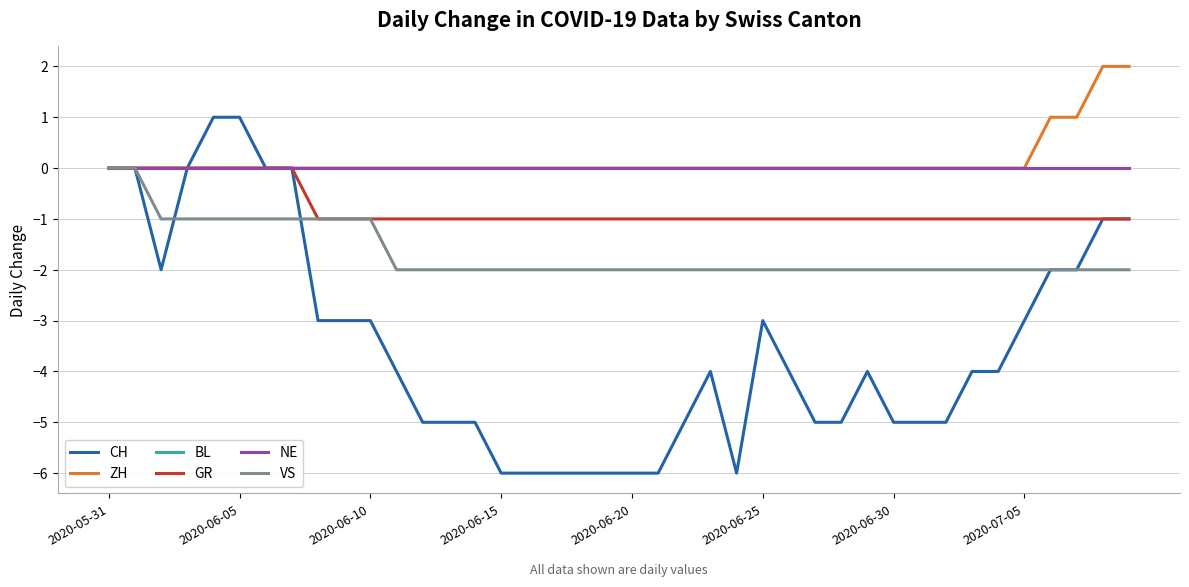

Which series has the largest total across all categories?

ZH